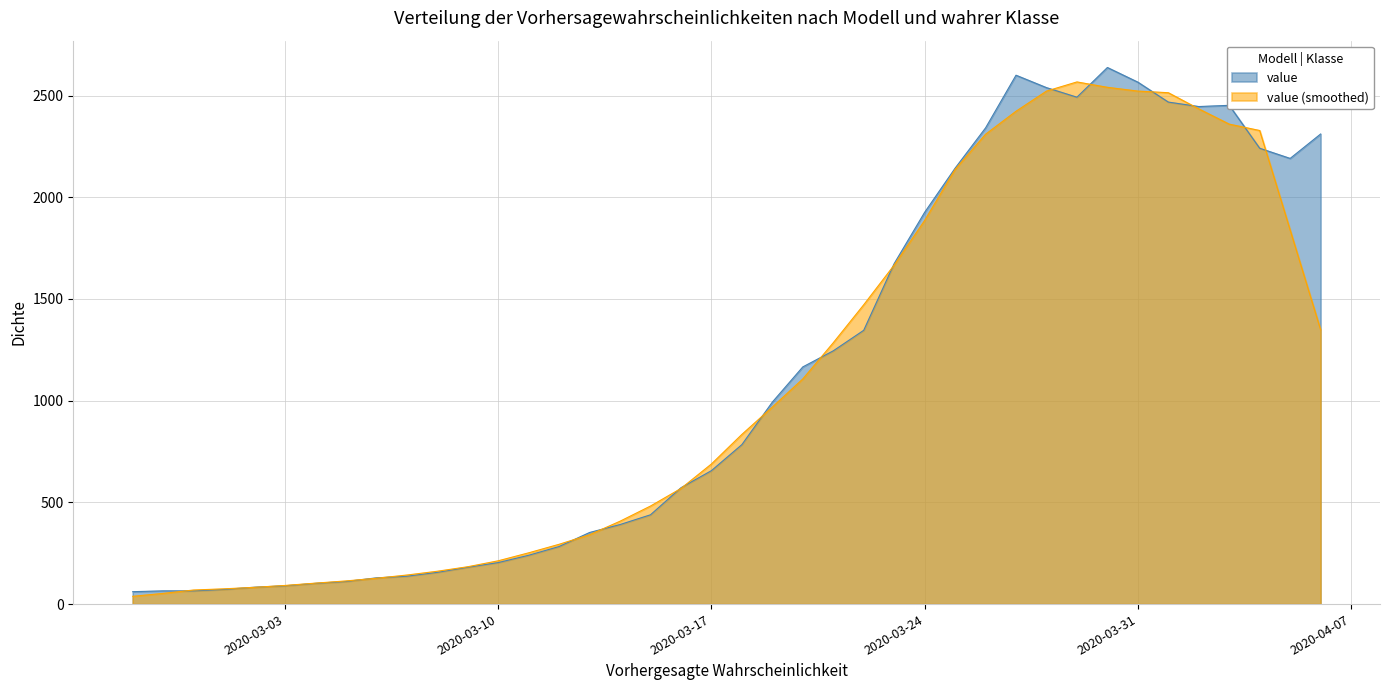

Count the number of data series in this chart.

2